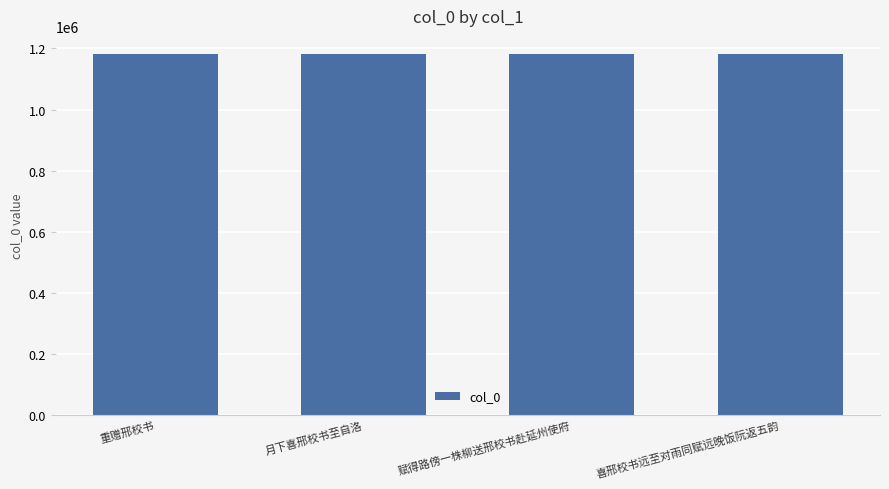

What is the maximum value shown in the chart?

1182216